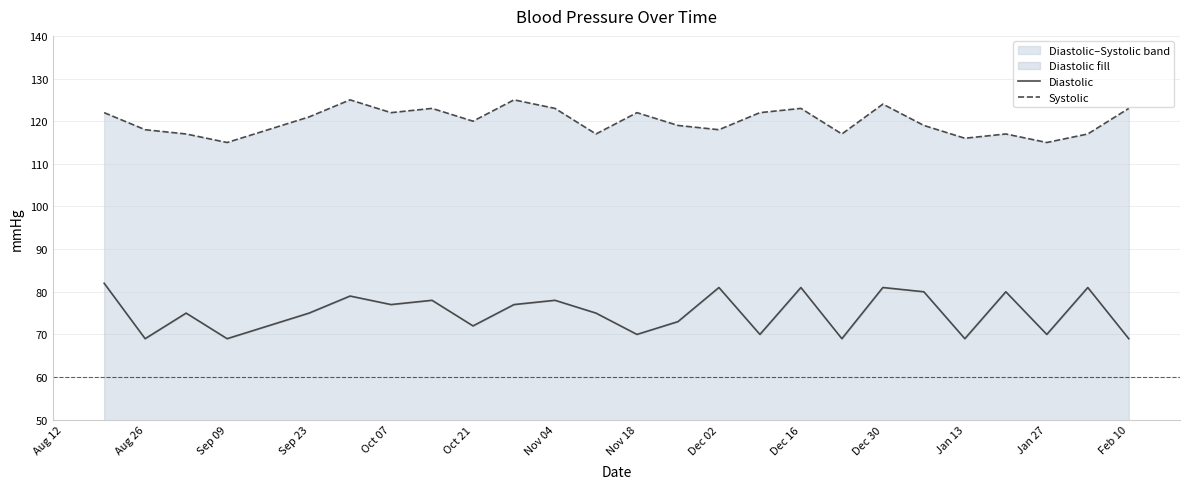

Which label corresponds to the smallest value in the chart?

Aug 26